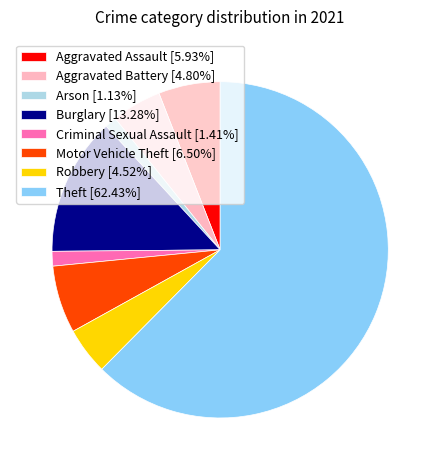

Combined, do Arson [1.13%] and Burglary [13.28%] account for over 50%?

No